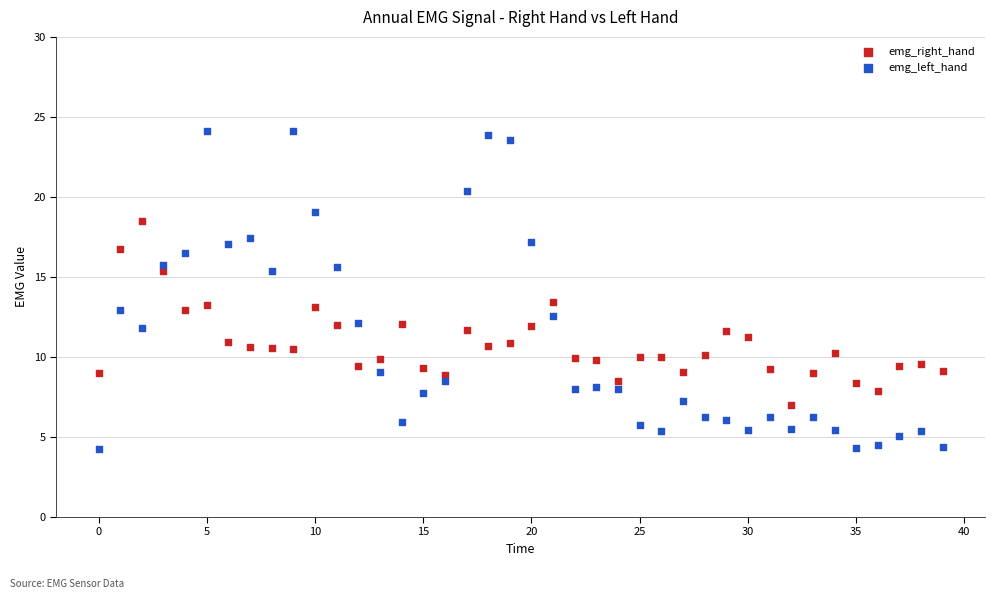

Which series reaches the minimum Y coordinate?

emg_left_hand